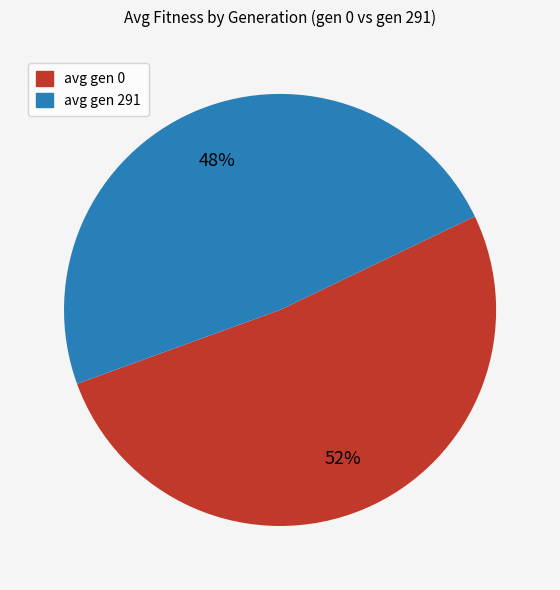

Which category accounts for the majority?

avg gen 0